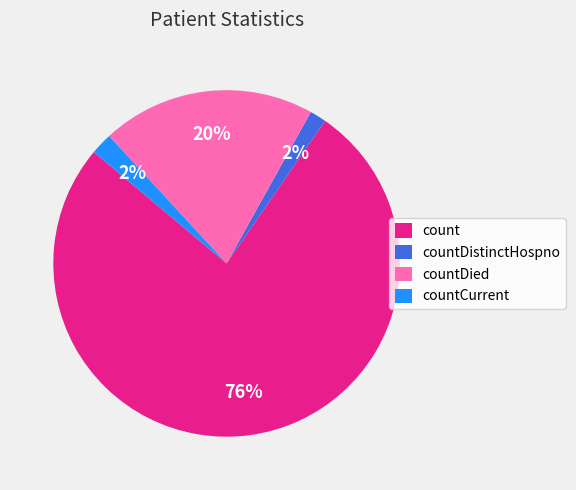

To the nearest percent, what percentage of the pie is countDistinctHospno?

2%